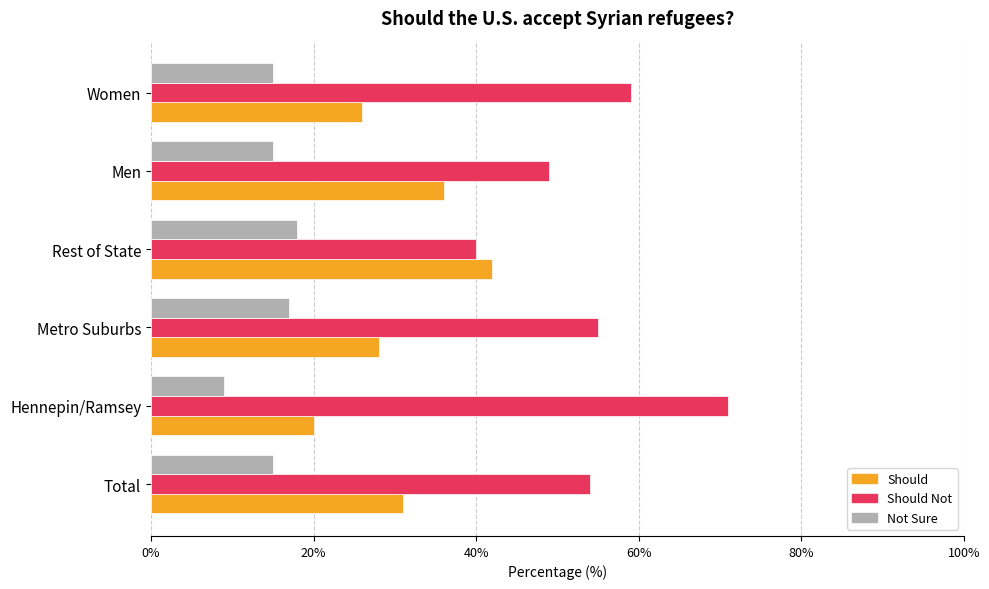

What are all the series names shown in the legend?

Should, Should Not, Not Sure